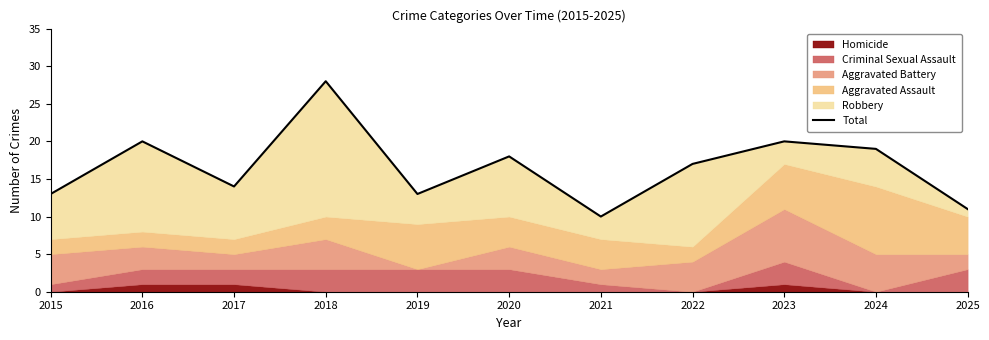

Reading left to right, extract all data points from this chart.

2015=13	2016=20	2017=14	2018=28	2019=13	2020=18	2021=10	2022=17	2023=20	2024=19	2025=11